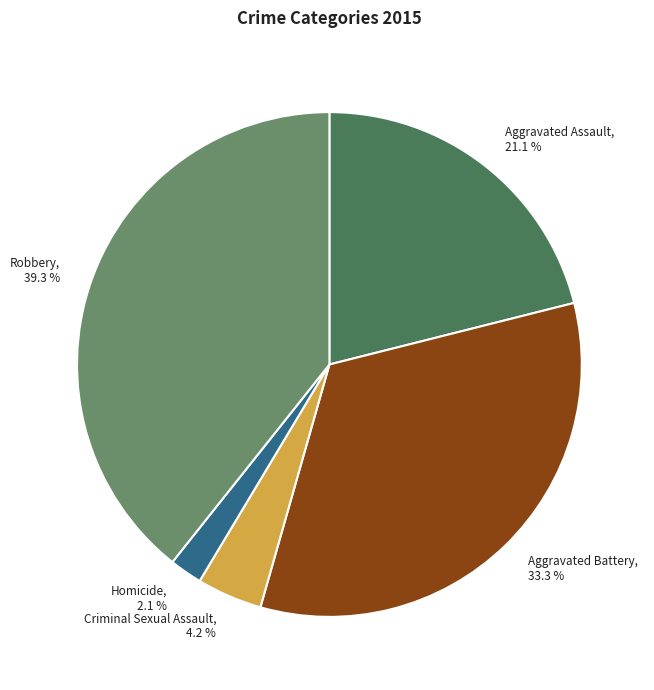

Is Aggravated Battery the majority of the pie?

No